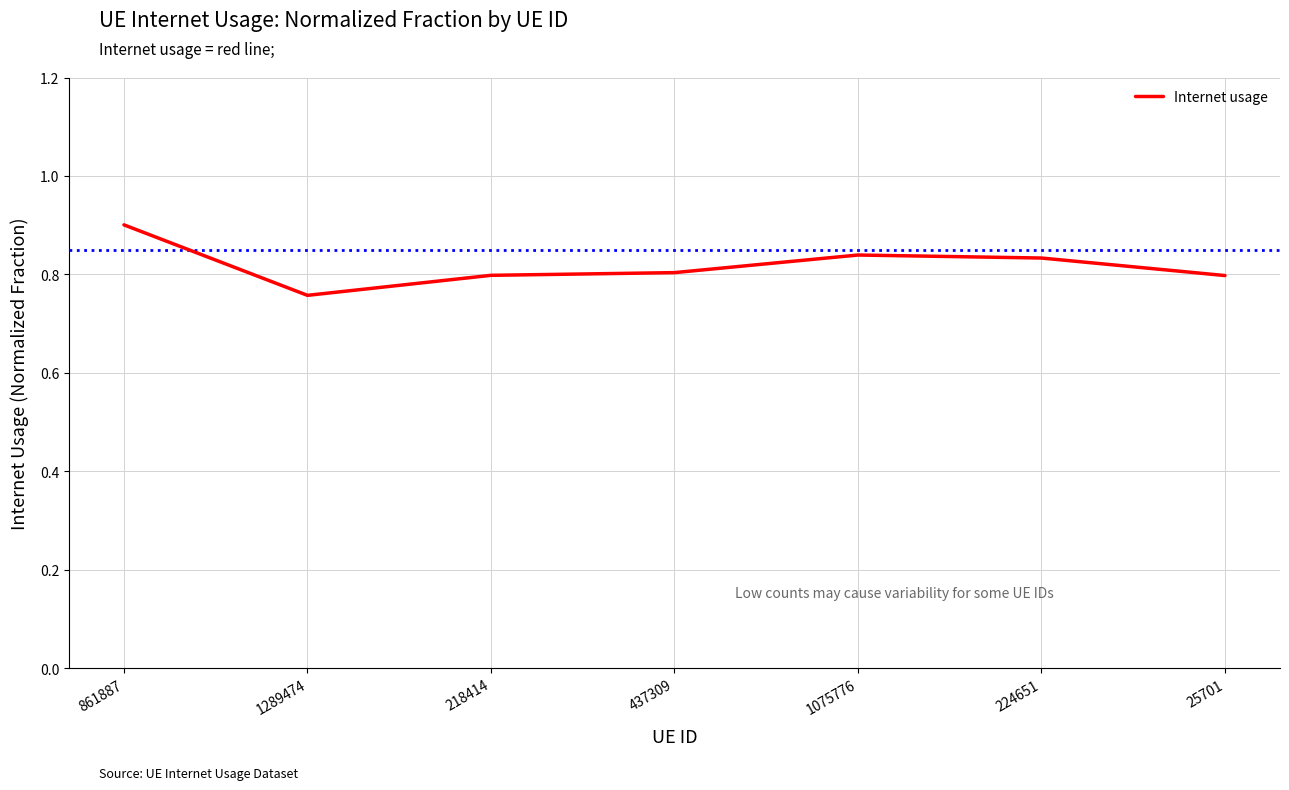

Where is the first local minimum?

1289474